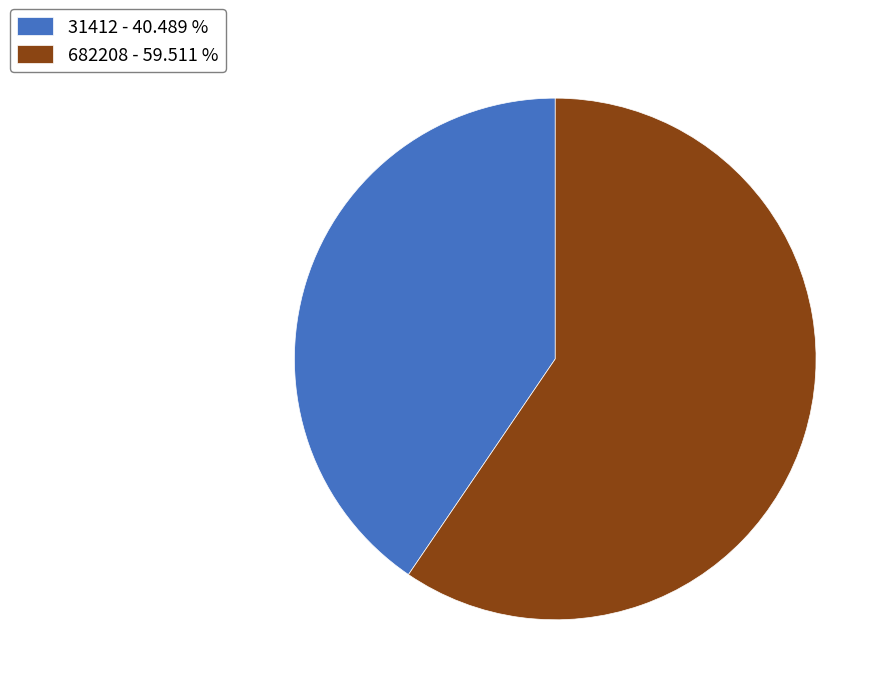

Approximately how many times larger is the value at 31412 - 40.489 % compared to 682208 - 59.511 %?

0.7